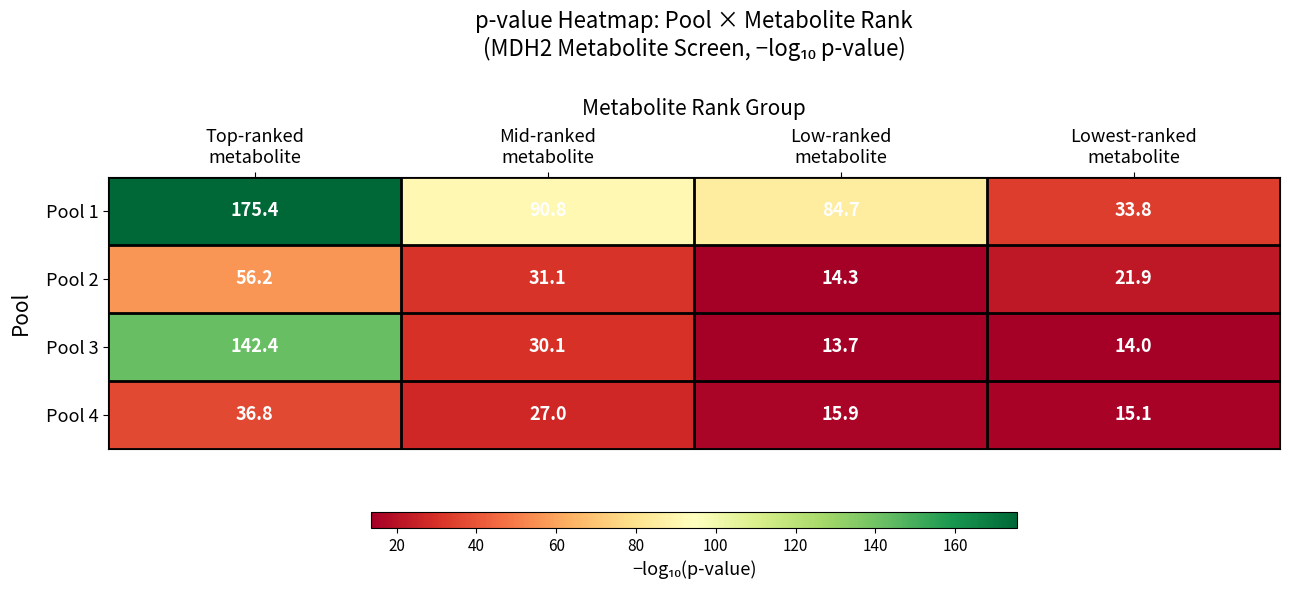

How many series are shown in this chart?

4